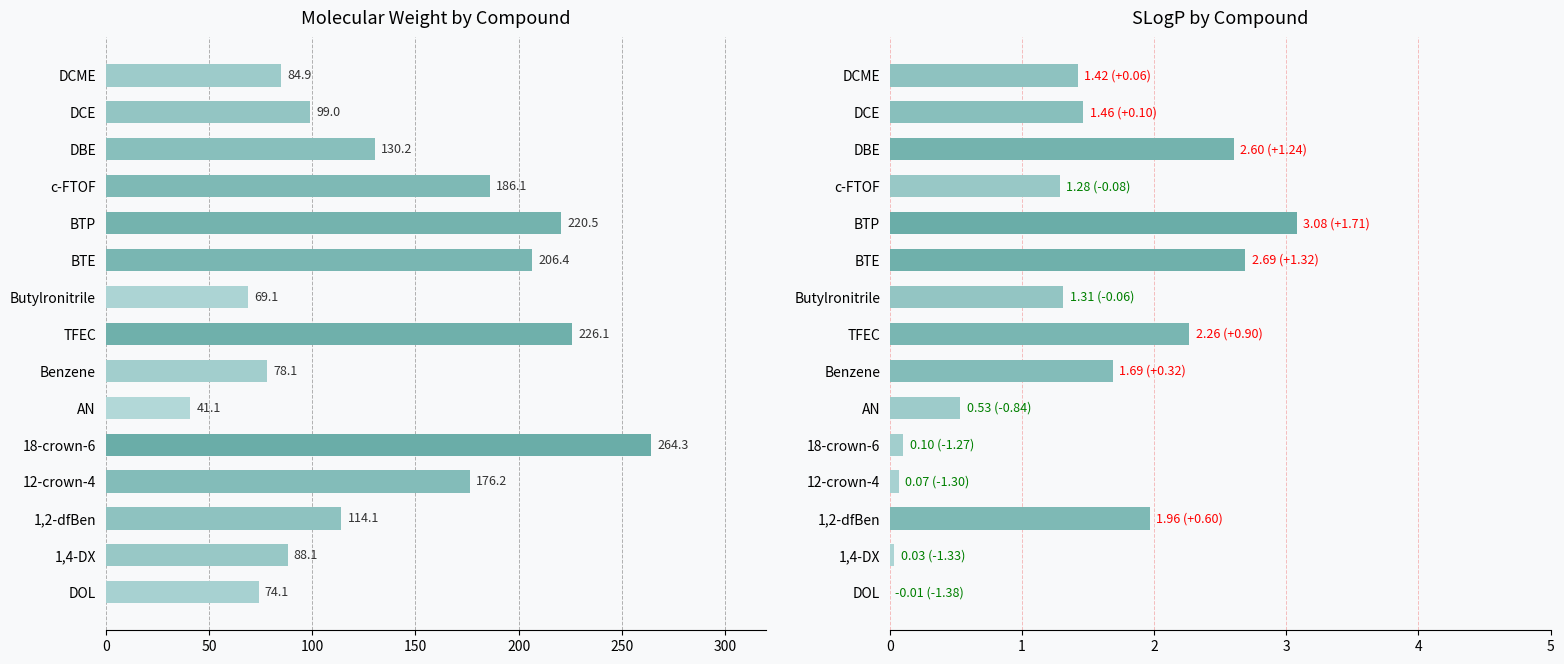

What are all the series names shown in the legend?

MW, SLogP